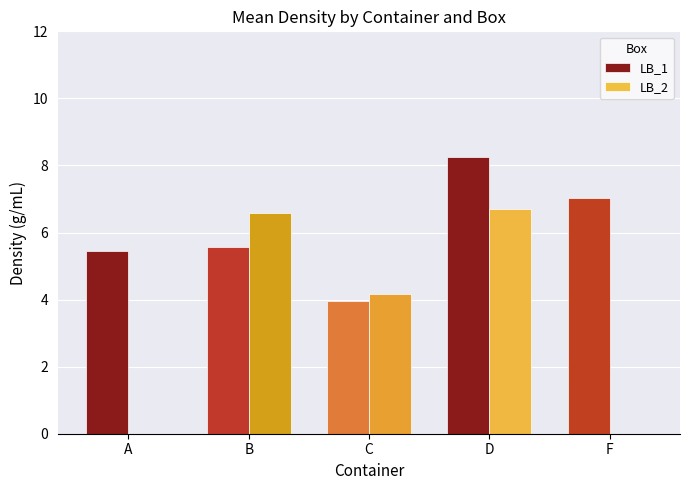

What is the sum of all LB_2 values?

17.5